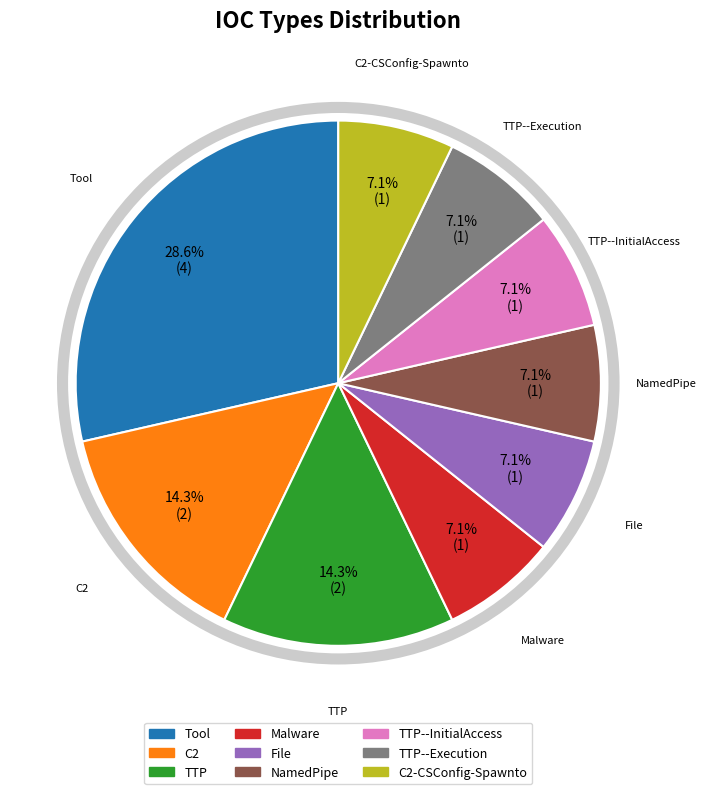

Is there any slice that represents more than half of the pie?

No